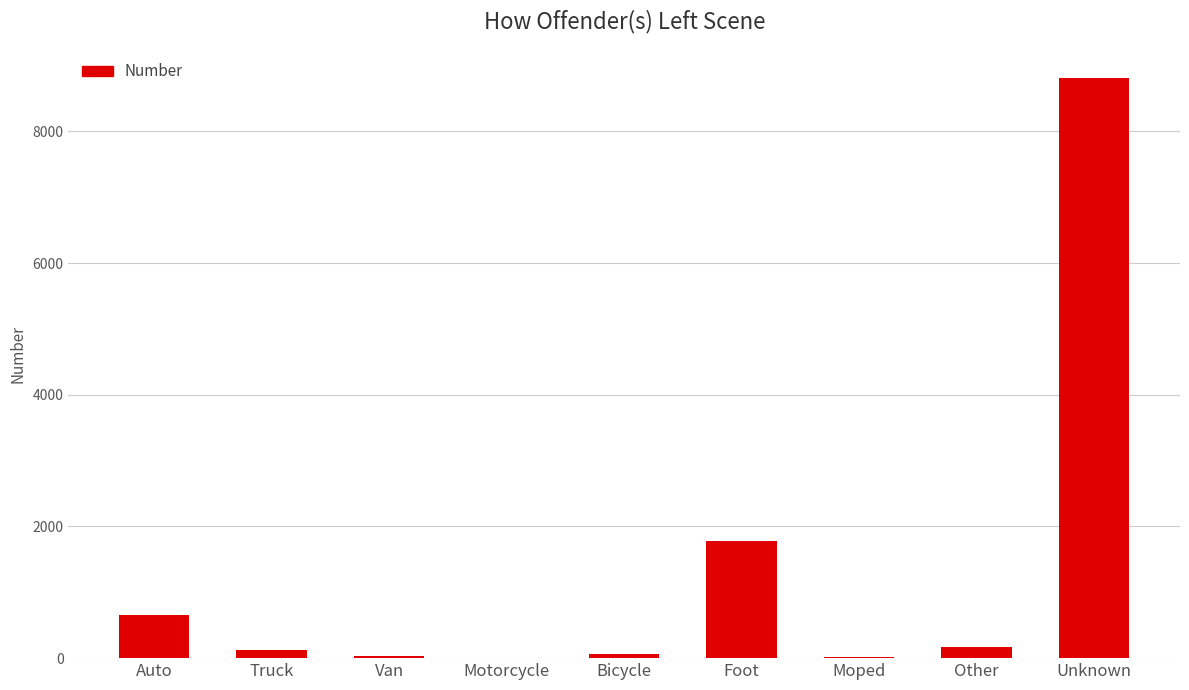

At which label is the value closest to 4403?

Foot